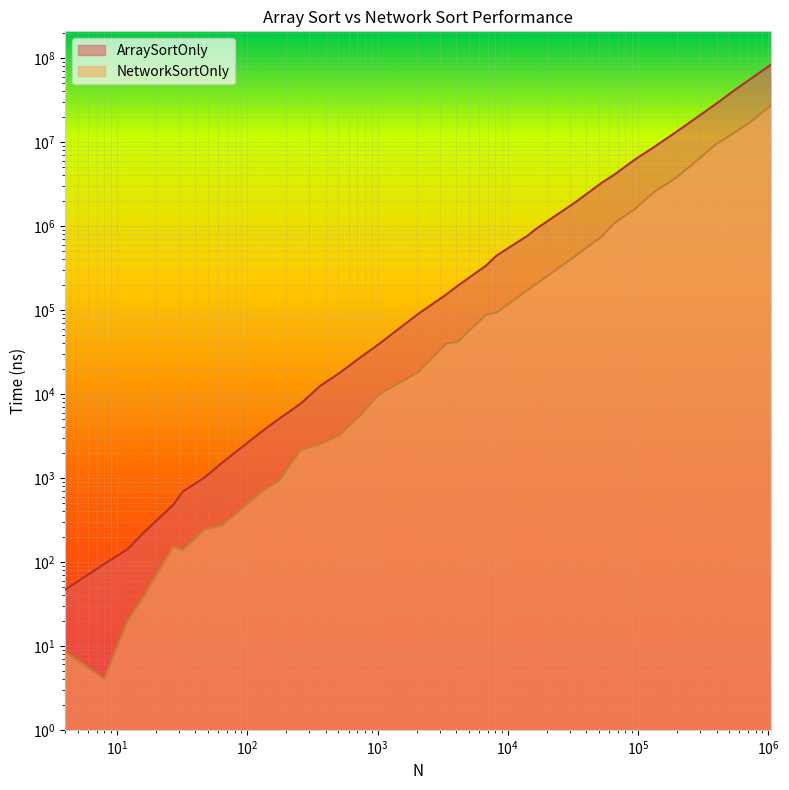

What is the value of the NetworkSortOnly point at the 30th from the left?

9477385.6